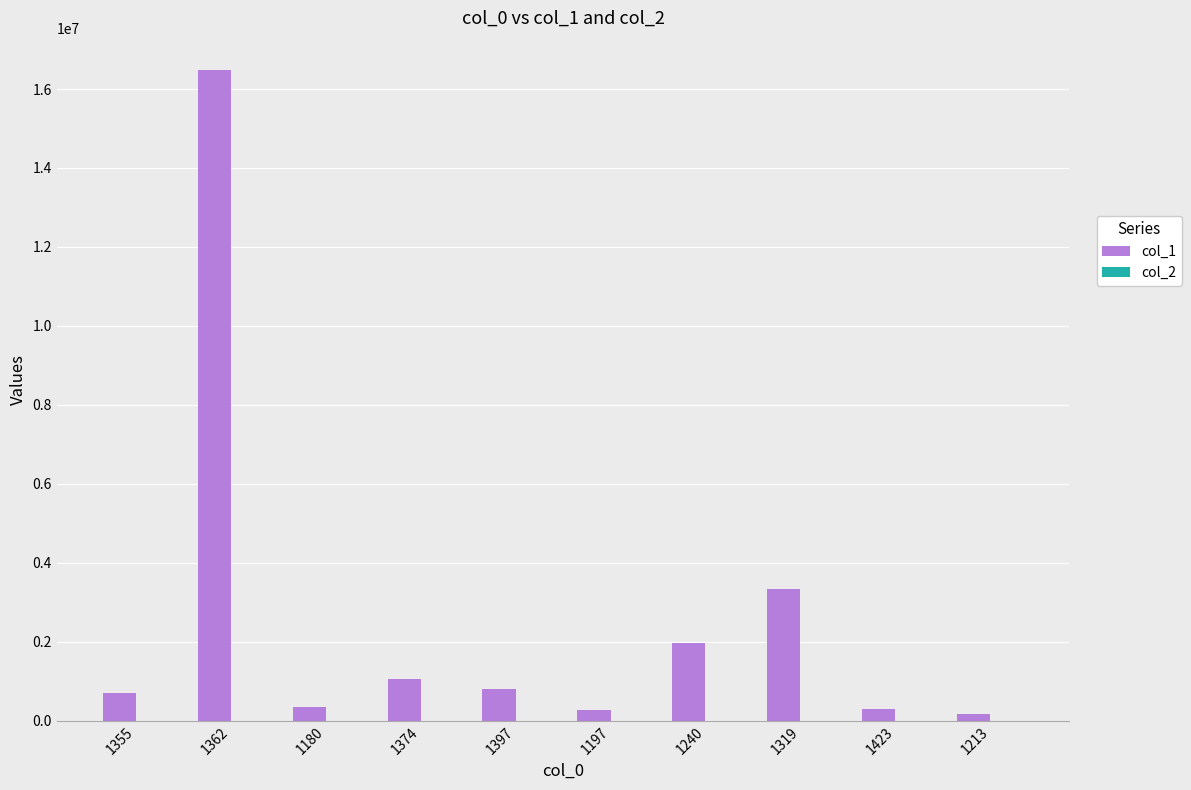

What is the maximum value for col_1?

16471270.0